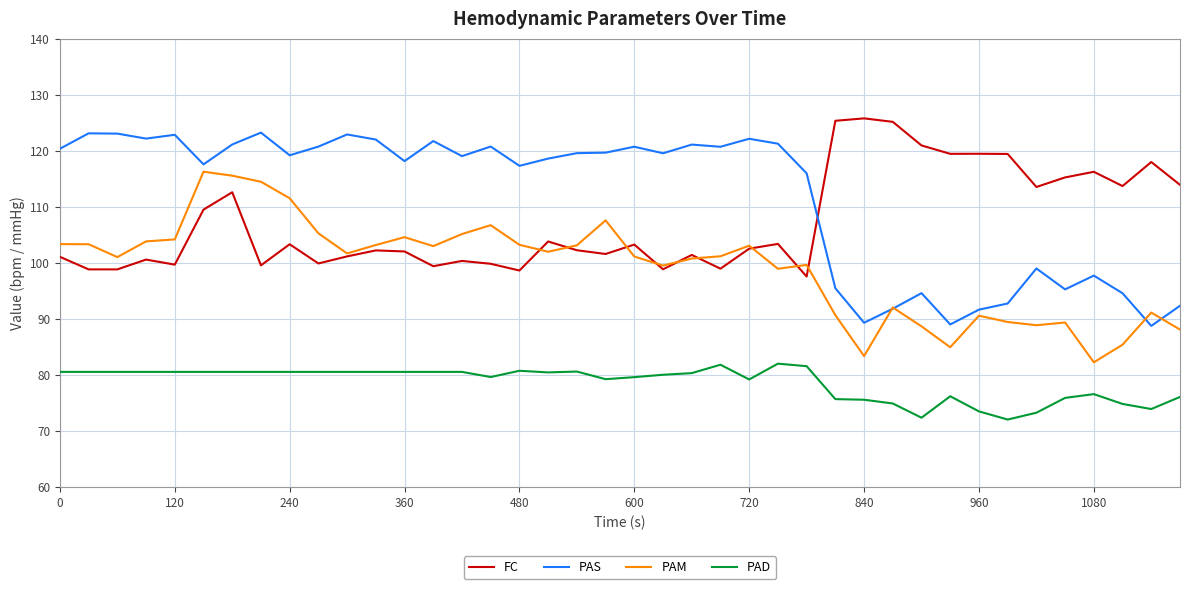

Which series has the widest spread of values?

PAS